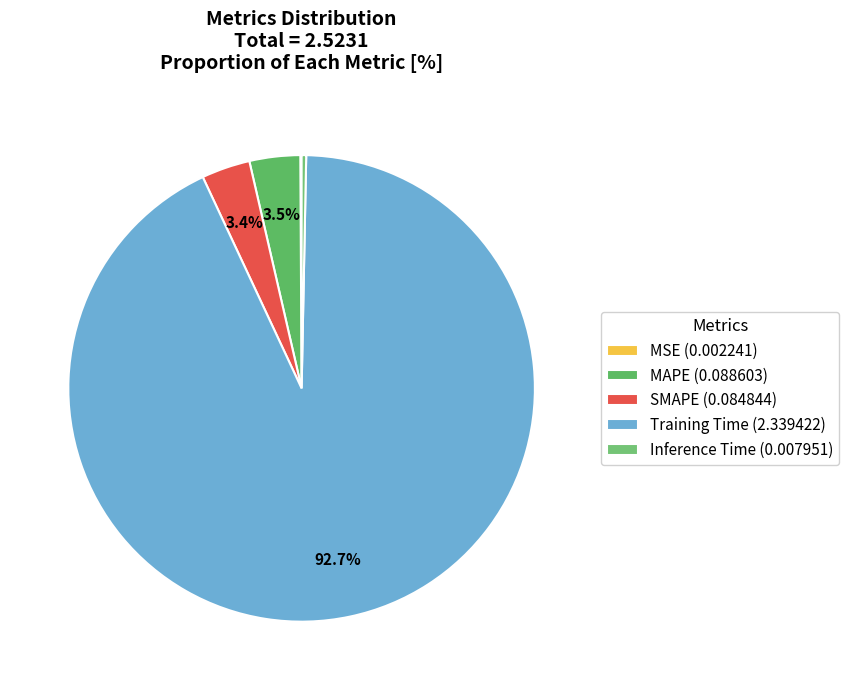

To the nearest percent, what portion does Training Time represent?

93%